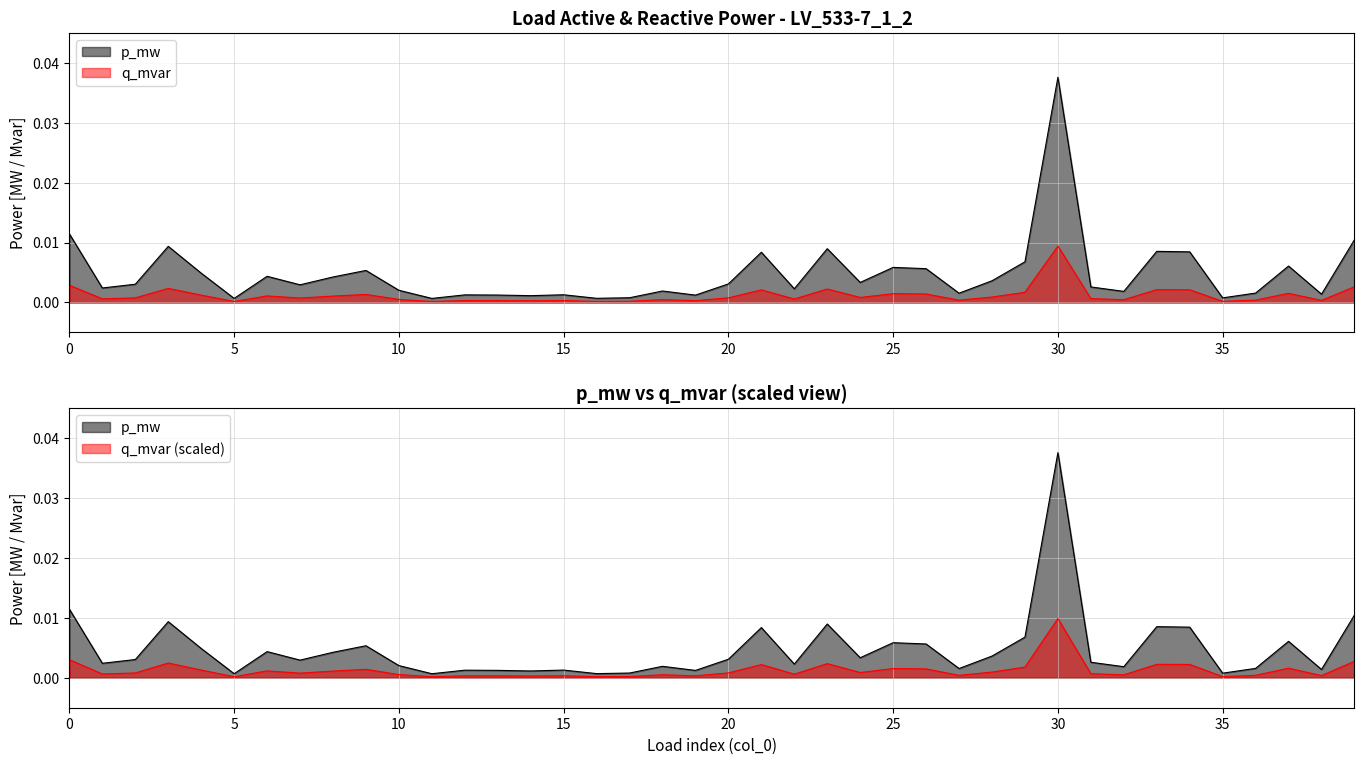

The p_mw series shows 0.0 at 15. True or false?

False